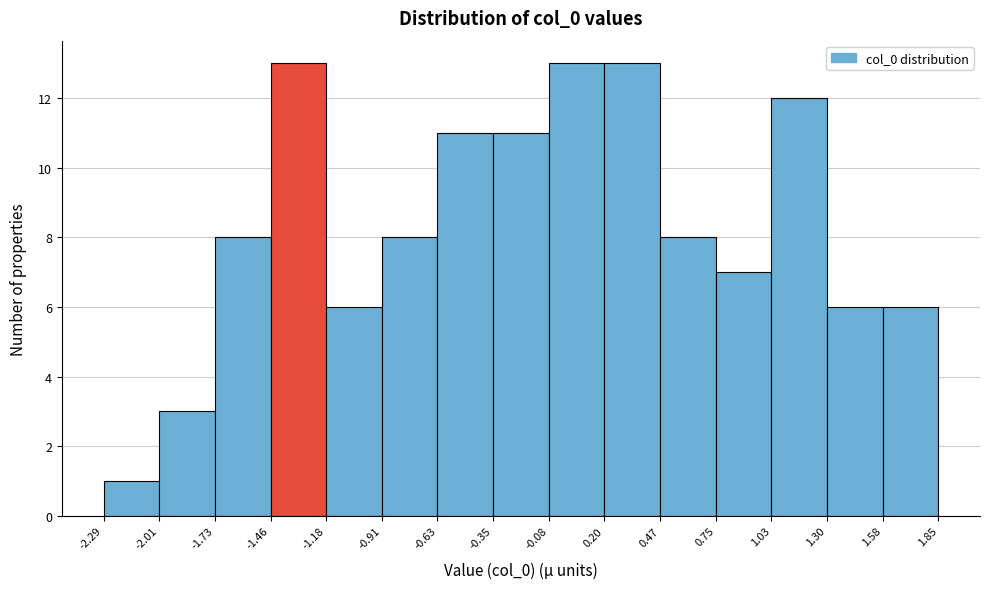

Reading left to right, transcribe this chart: for each bar, give the range it covers on the x-axis and its height. The values are not printed on the chart, so give them approximately, as read against the axis.

-2.29 to -2.01: 1
-2.01 to -1.73: 3
-1.73 to -1.46: 8
-1.46 to -1.18: 13
-1.18 to -0.91: 6
-0.91 to -0.63: 8
-0.63 to -0.35: 11
-0.35 to -0.08: 11
-0.08 to 0.20: 13
0.20 to 0.47: 13
0.47 to 0.75: 8
0.75 to 1.03: 7
1.03 to 1.30: 12
1.30 to 1.58: 6
1.58 to 1.85: 6